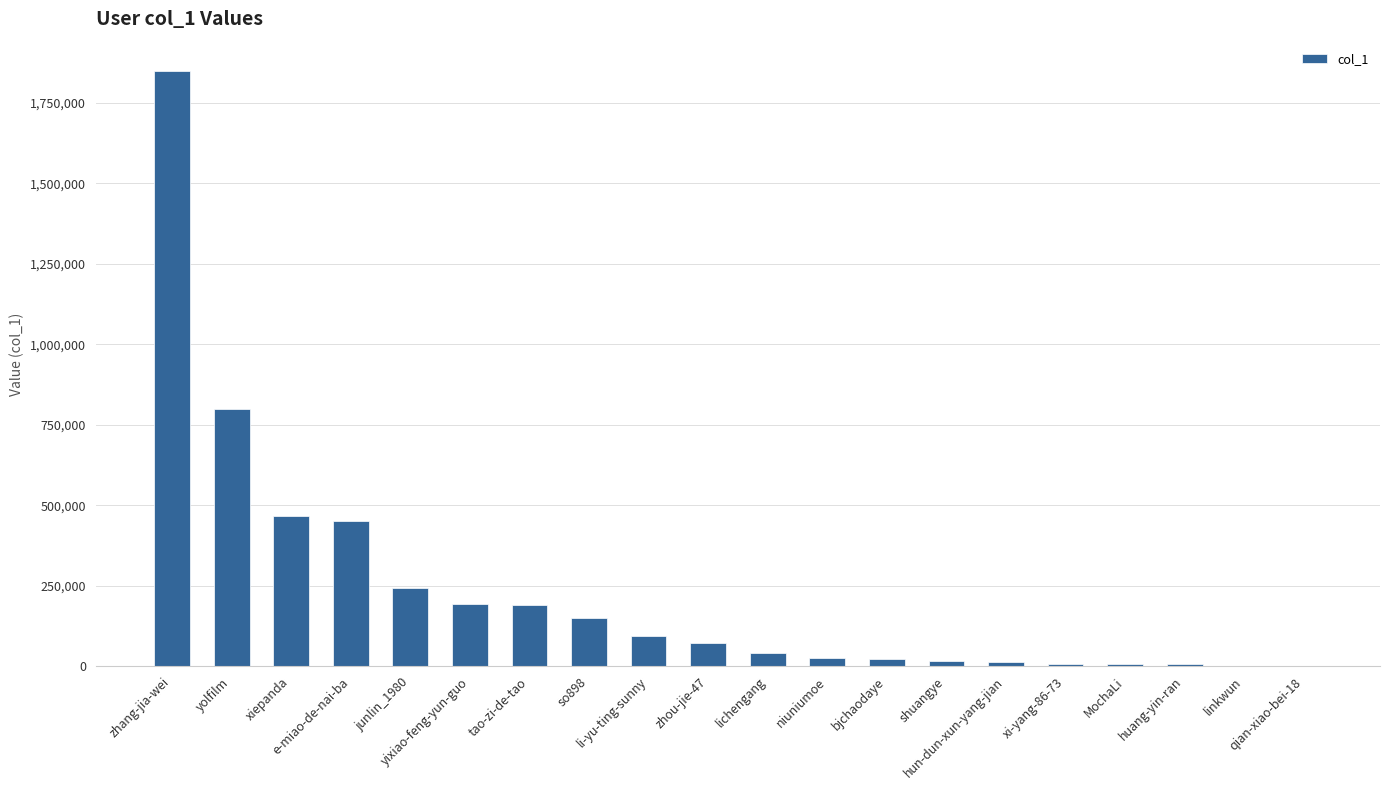

What is the maximum value shown in the chart?

1847103